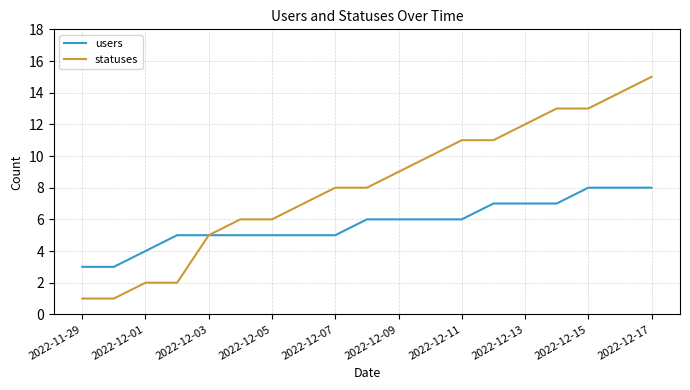

Does the chart display data point markers on the line(s)?

No